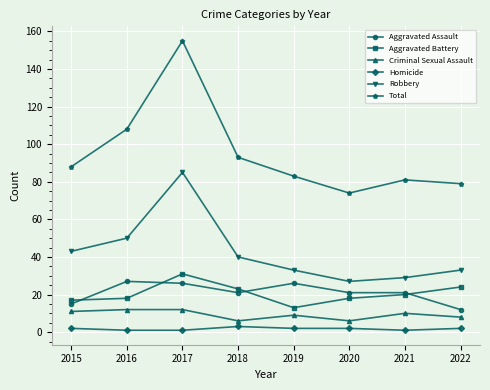

Reading left to right, extract all data points from this chart.

Aggravated Assault: 15	27	26	21	26	21	21	12
Aggravated Battery: 17	18	31	23	13	18	20	24
Criminal Sexual Assault: 11	12	12	6	9	6	10	8
Homicide: 2	1	1	3	2	2	1	2
Robbery: 43	50	85	40	33	27	29	33
Total: 88	108	155	93	83	74	81	79